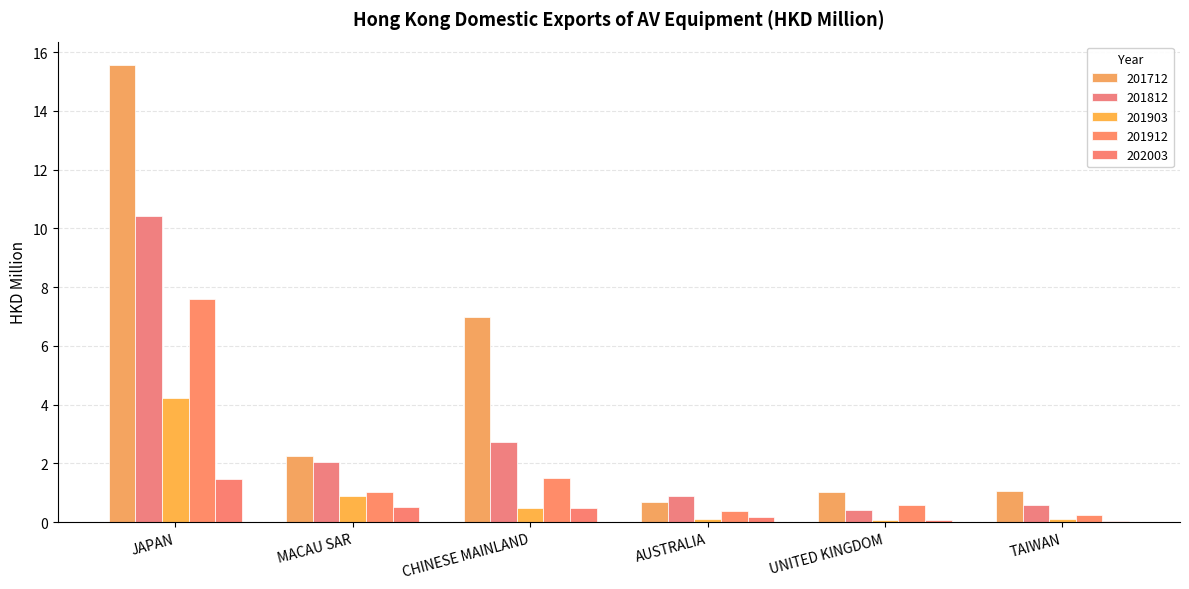

What is the sum of the 201812 values at JAPAN and TAIWAN?

11.0